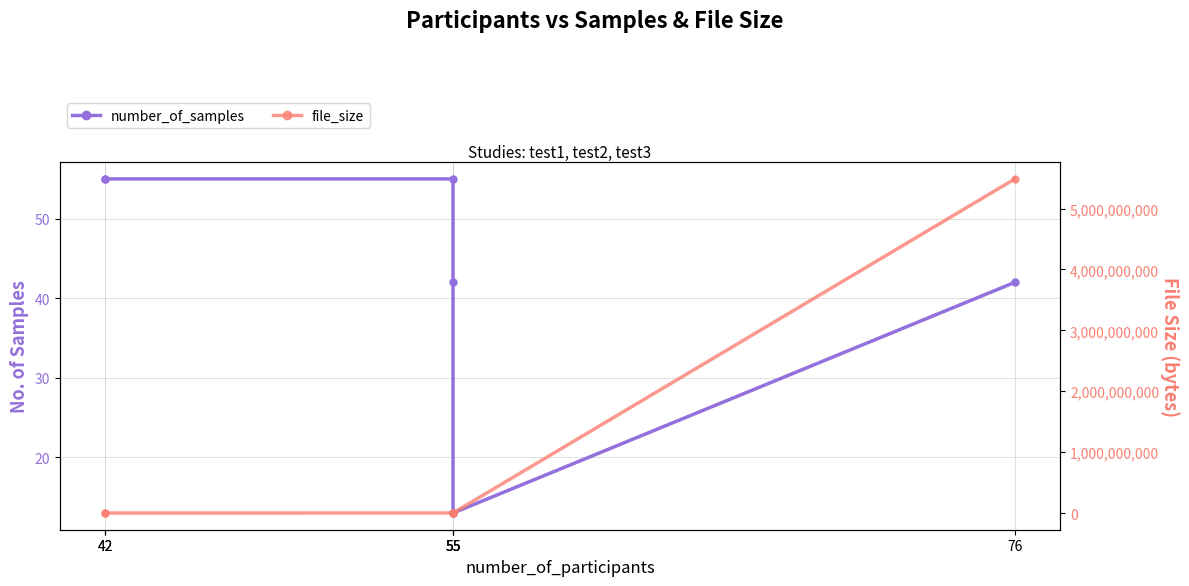

In number_of_samples, how many points are lower than both neighbors (excluding endpoints)?

1